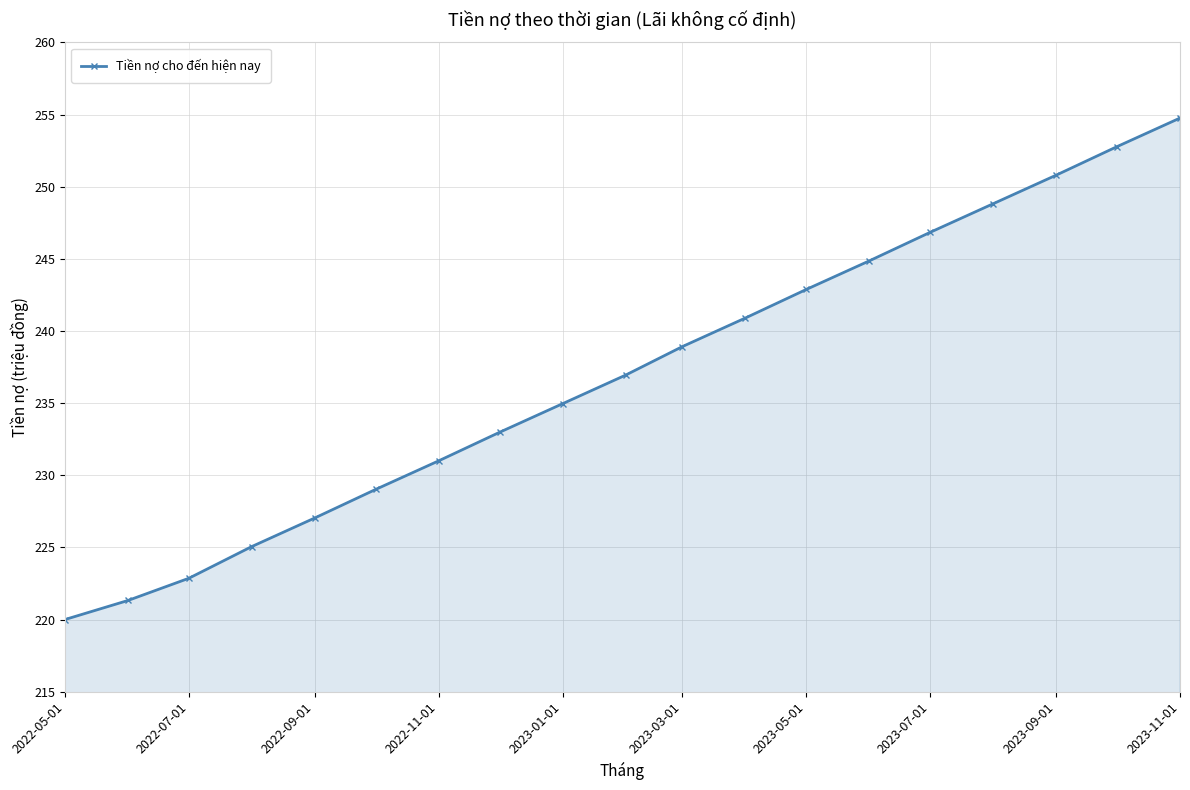

True or false: the data has more than 0 interior local peaks.

False